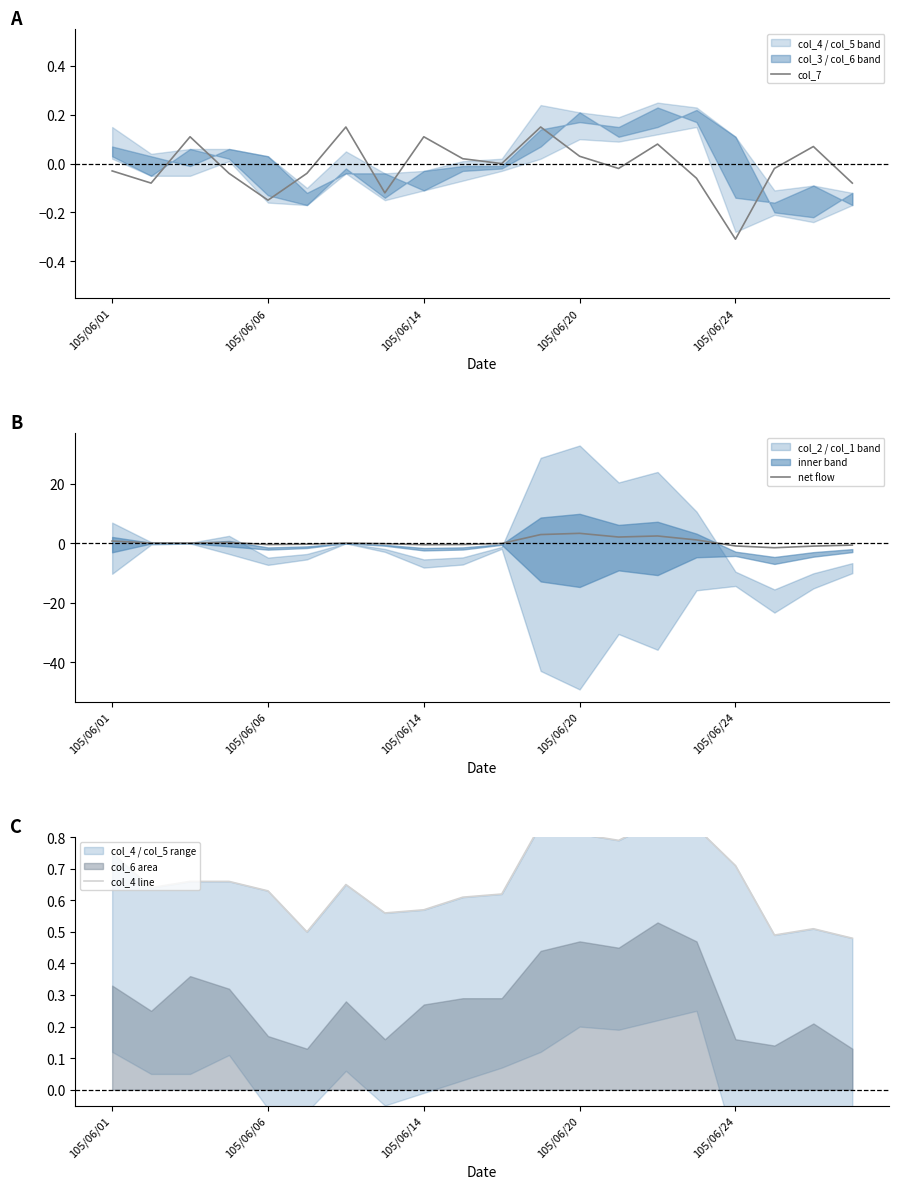

Does the chart have visible grid lines?

No